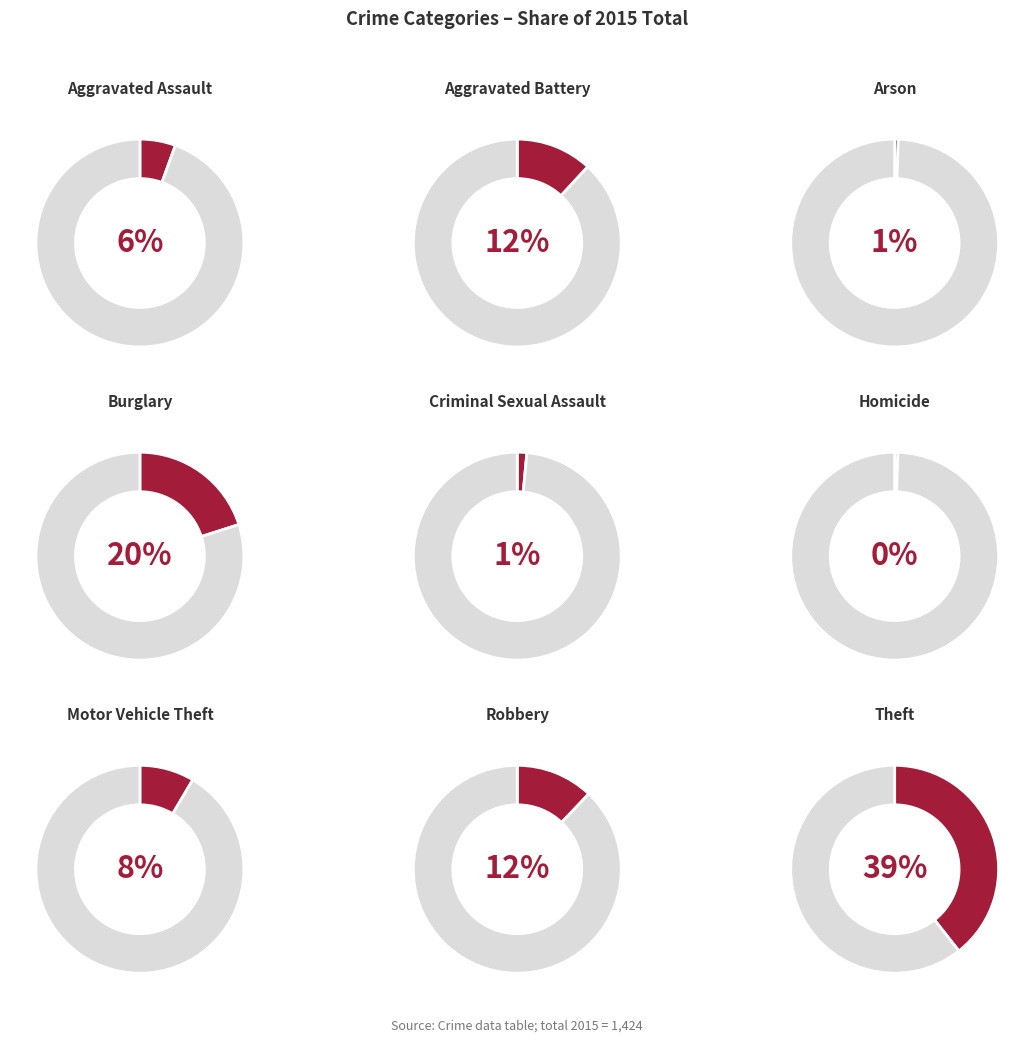

To the nearest percent, what portion does Motor Vehicle Theft represent?

8%